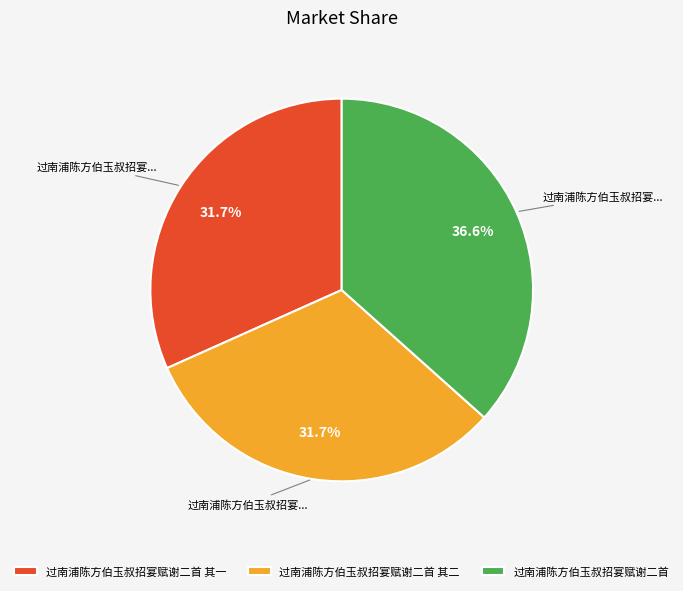

Is it true that 过南浦陈方伯玉叔招宴赋谢二首 其一 is 42% of the pie?

False